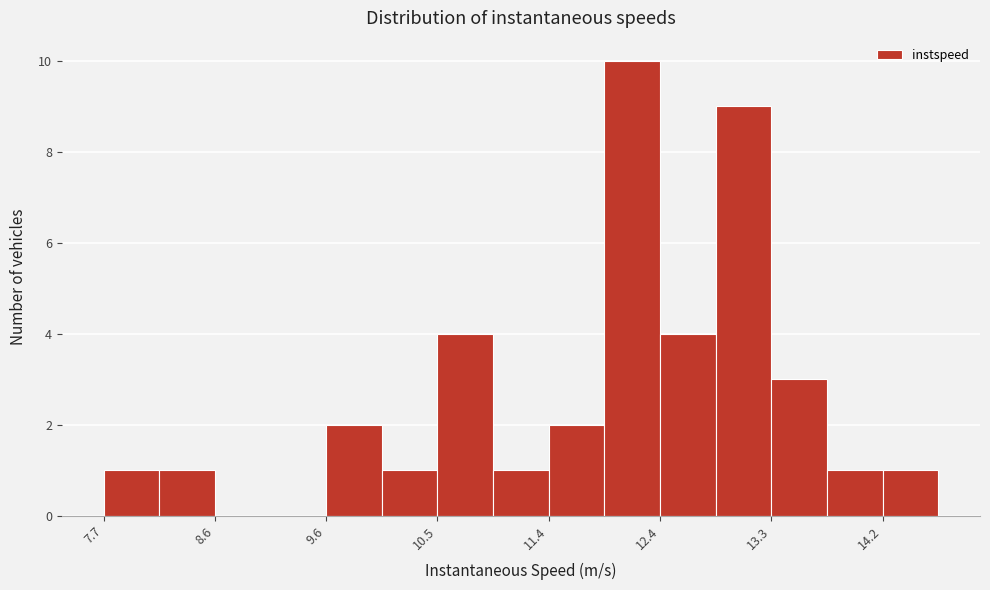

Over which range of the x-axis is the bar tallest?

11.9 to 12.4